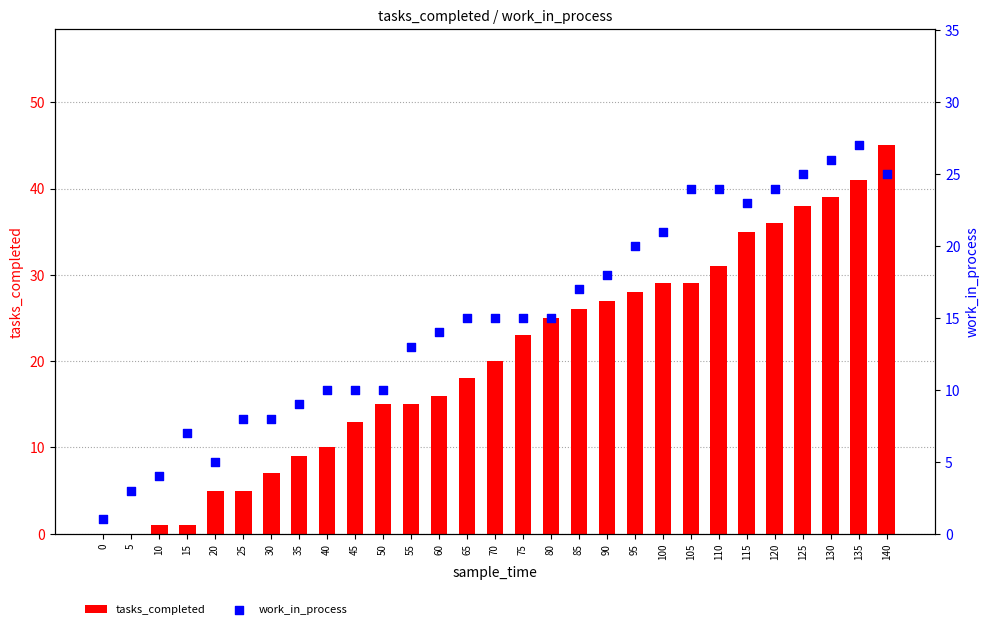

At how many categories does at least one series exceed 10?

20